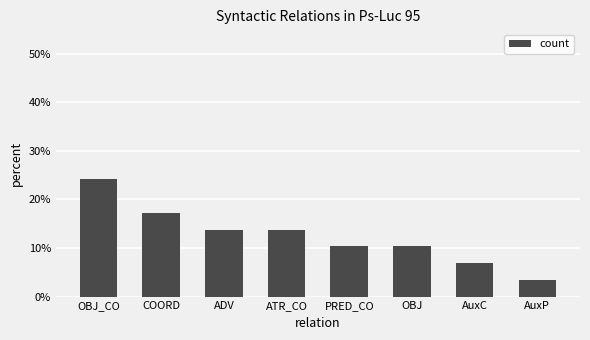

What is the difference between the second highest and minimum values?

13.8